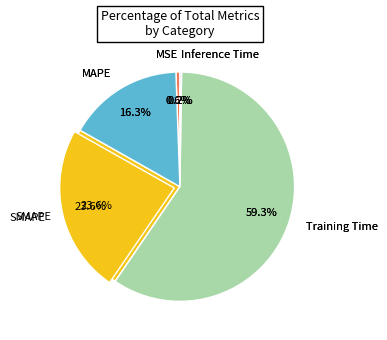

True or false: SMAPE accounts for 14% of the total.

False